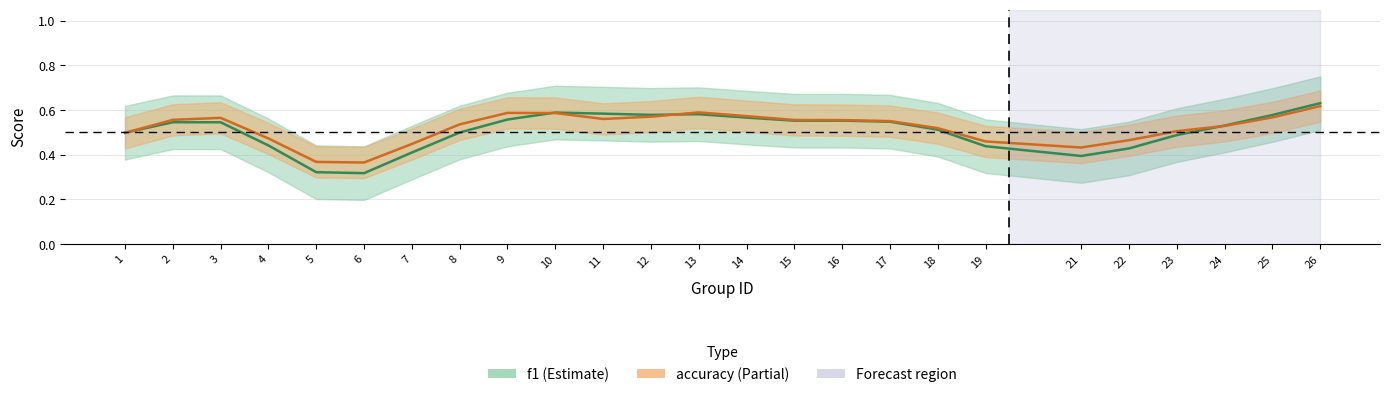

What are all the series names shown in the legend?

f1, accuracy